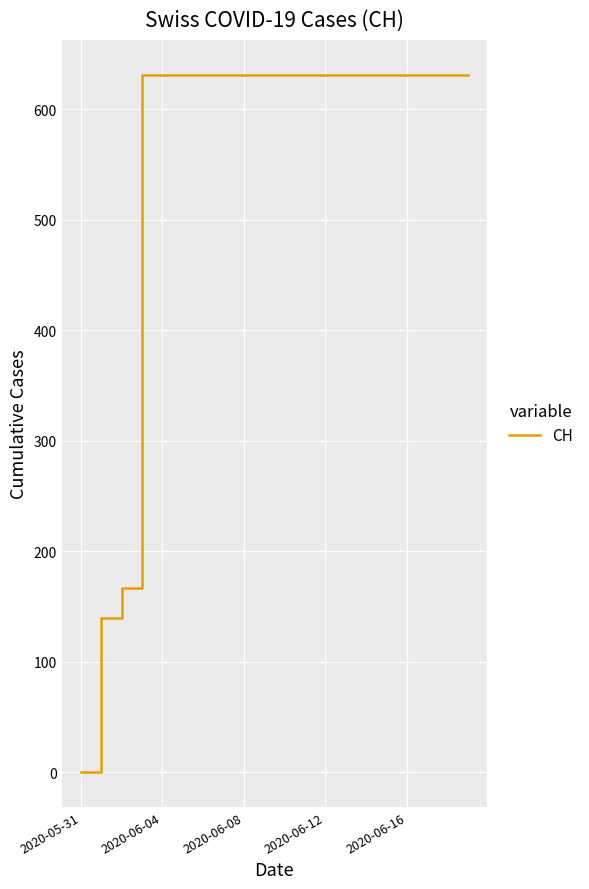

Count the number of categories in the chart.

20